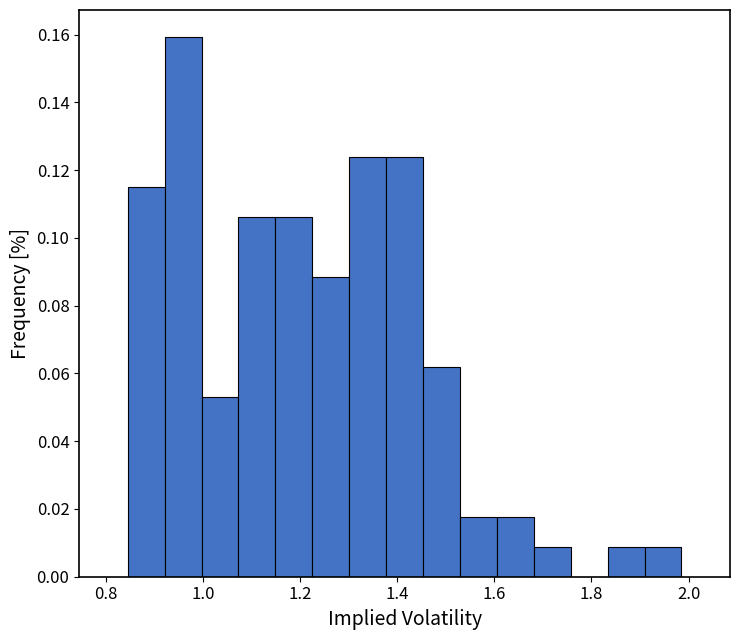

Around what value on the x-axis is the tallest bar? Give the approximate position of its centre, as read against the axis.

0.96